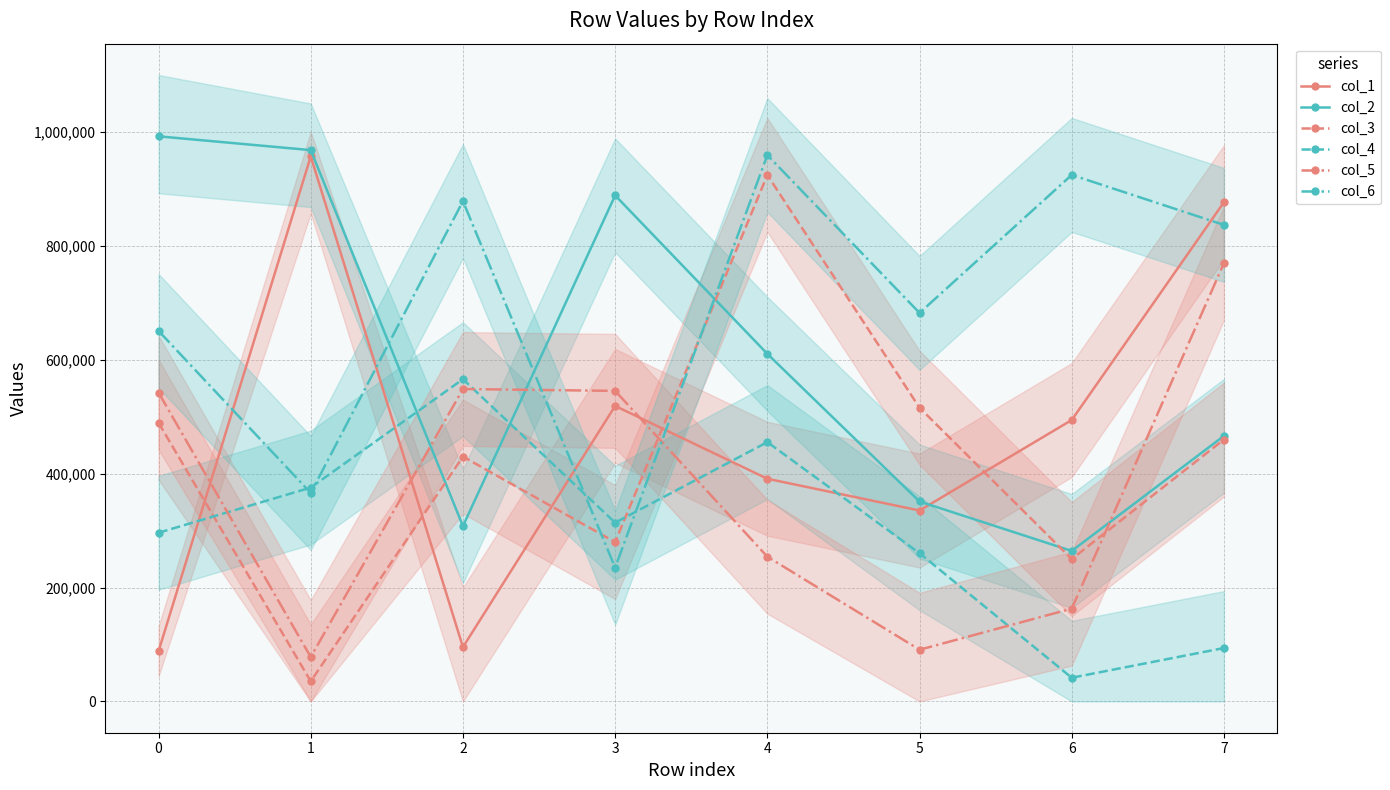

At which category does col_2 reach its first local valley?

2